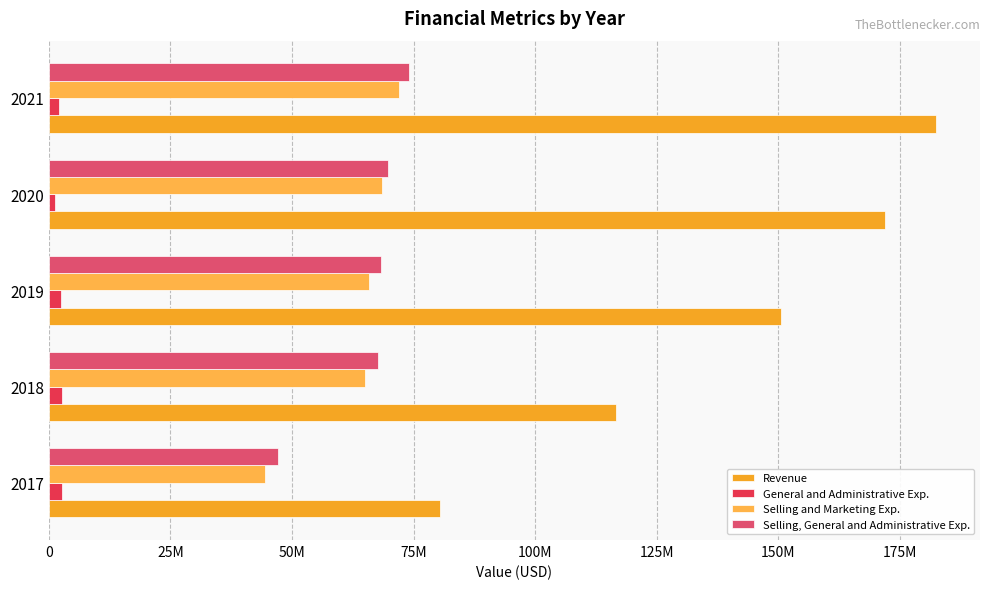

Does the chart contain stacked bars?

No